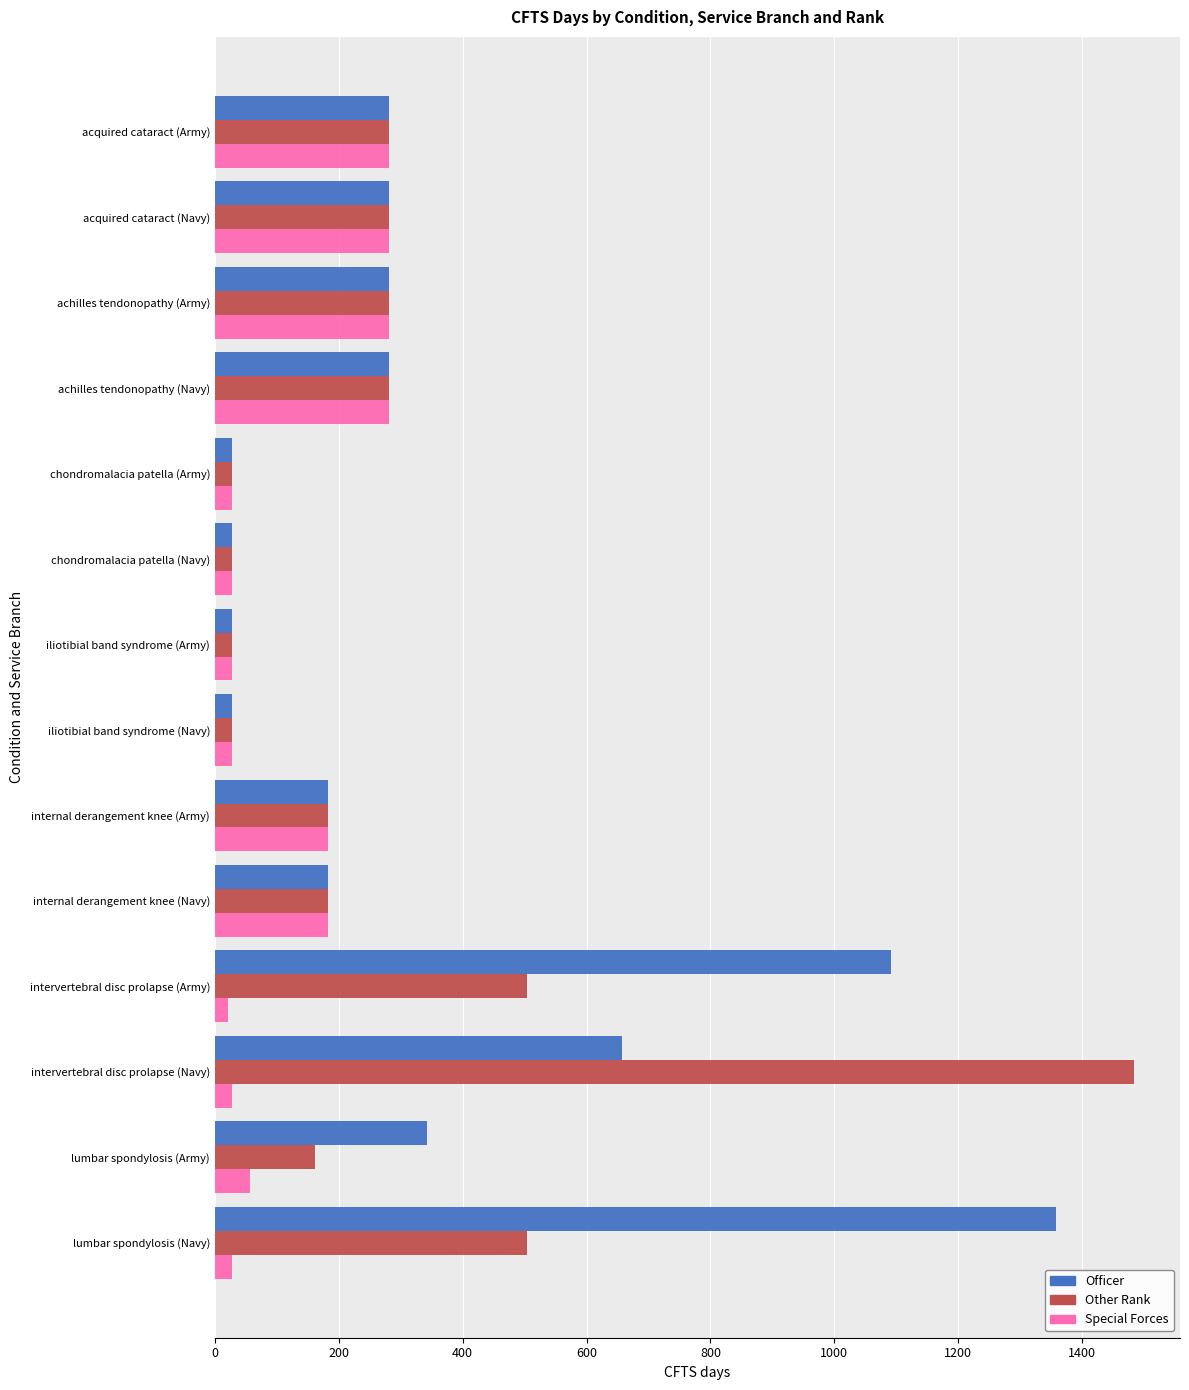

What is the maximum value shown in the chart?

1484